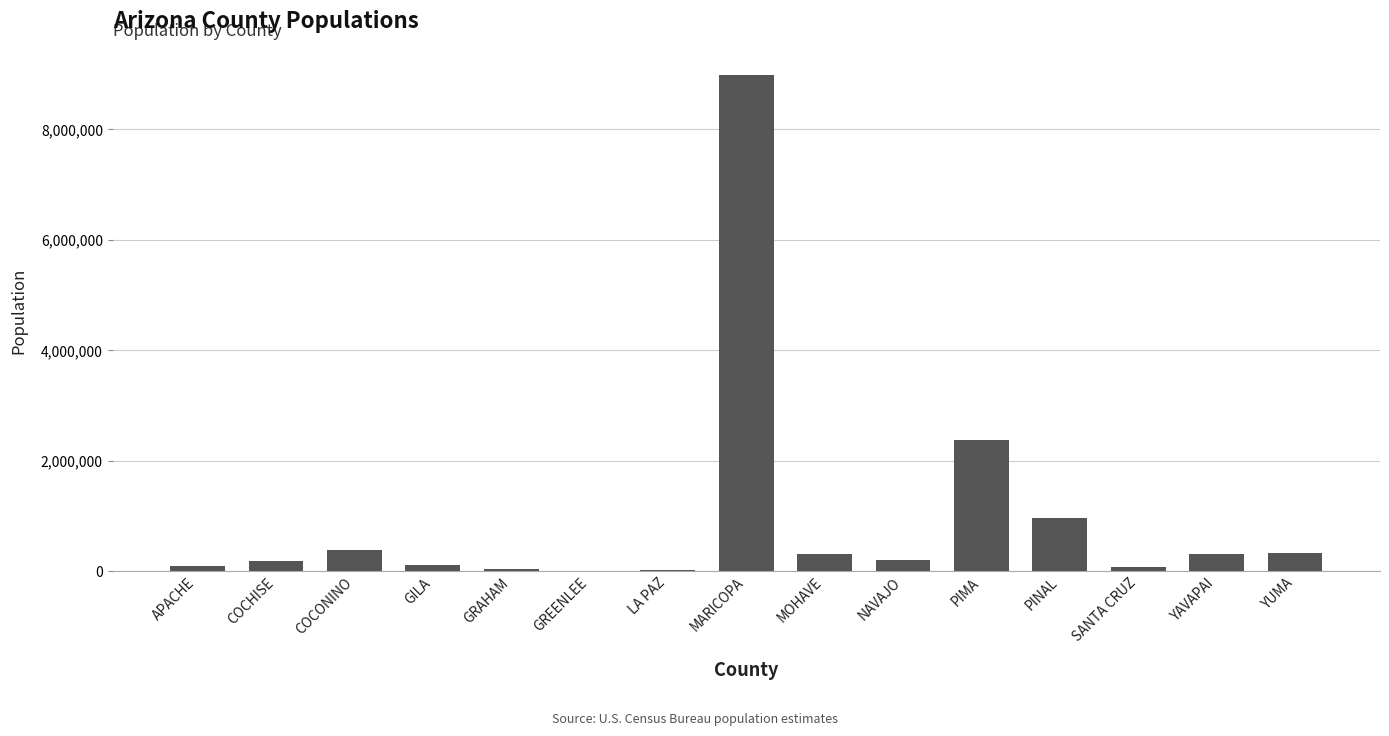

What is the maximum value shown in the chart?

8985667